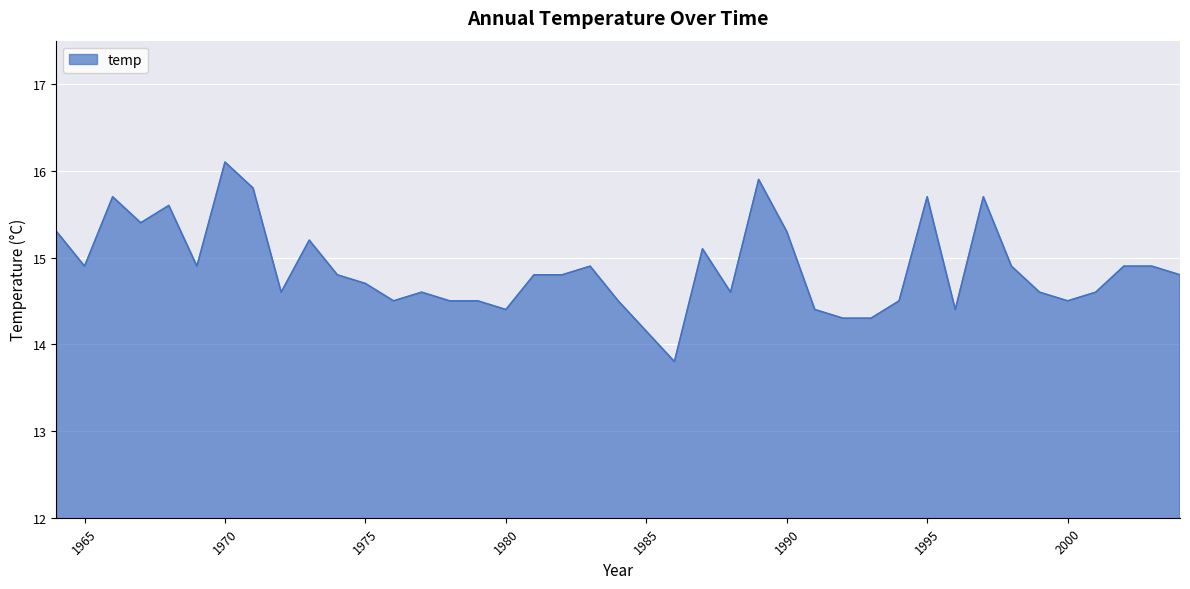

What is the smallest value displayed?

13.8